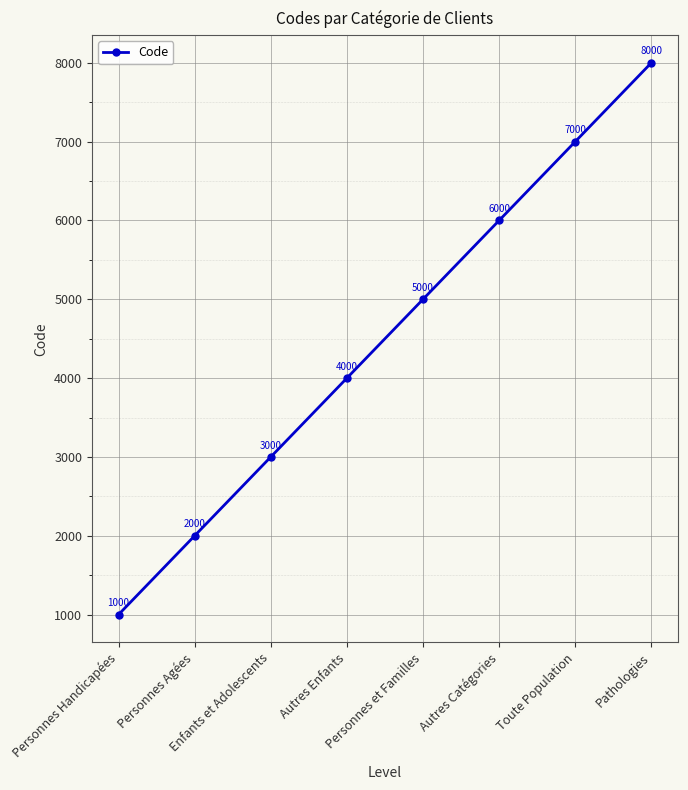

How many values are between 3000 and 7000?

5